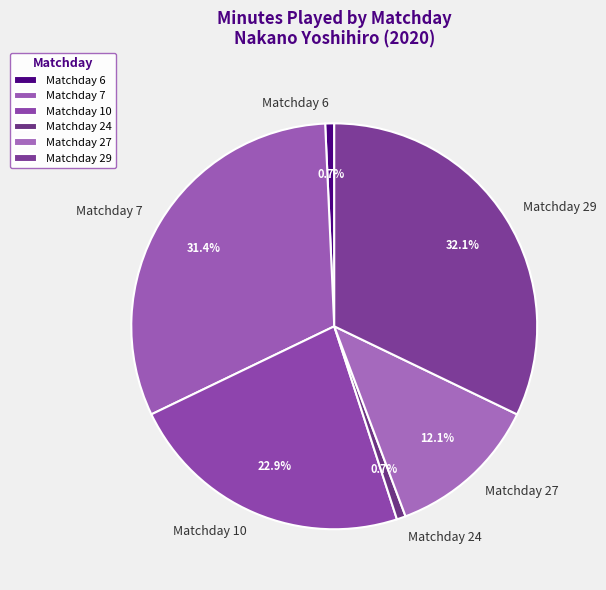

Do Matchday 29 and Matchday 10 together represent more than half of the pie?

Yes